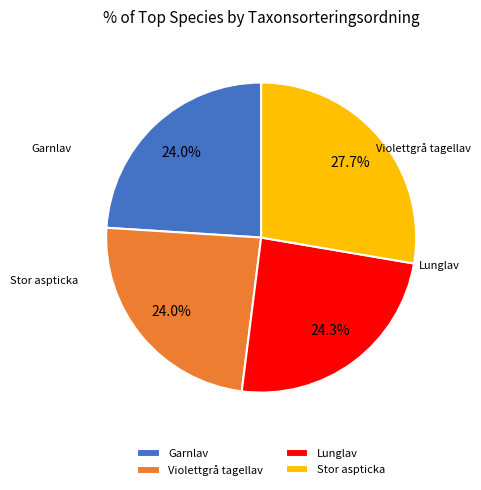

To the nearest percent, what is the combined percentage of Garnlav and Stor aspticka?

52%